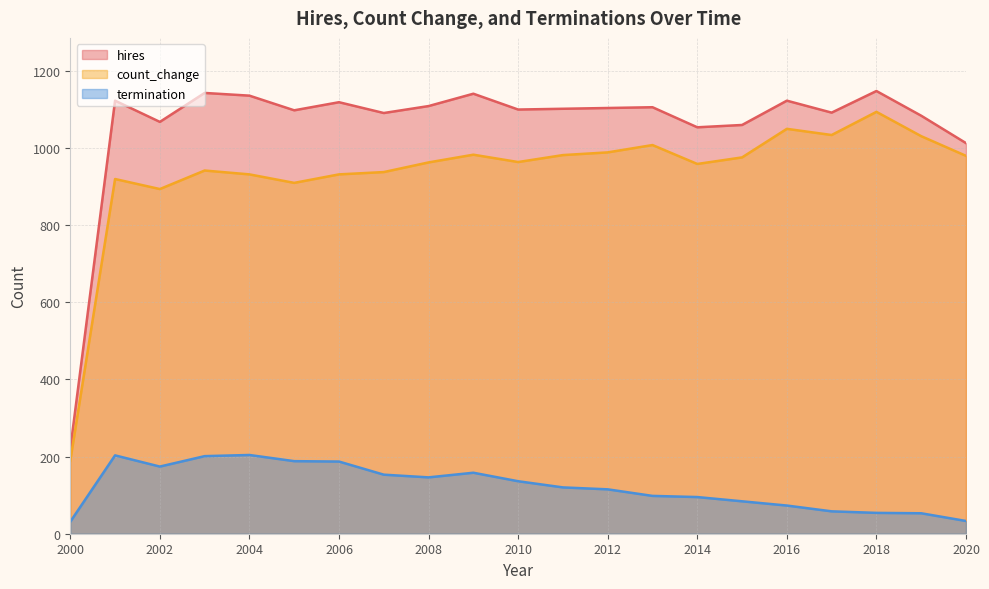

The count_change series shows 368 at 2010. True or false?

False